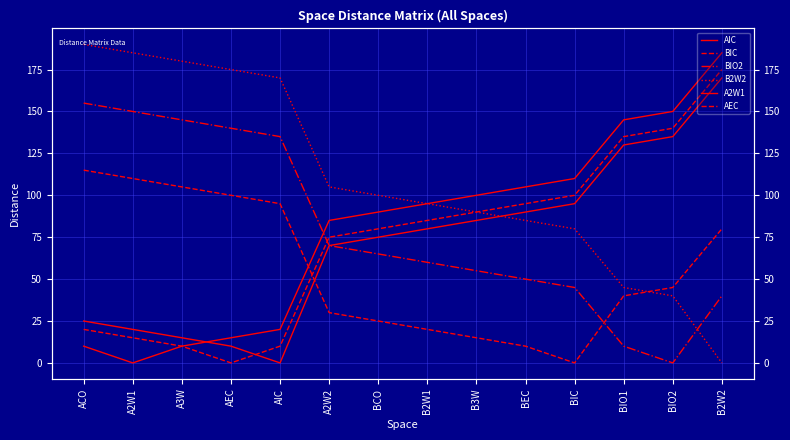

Between BIC and BEC, which is larger?

BIC